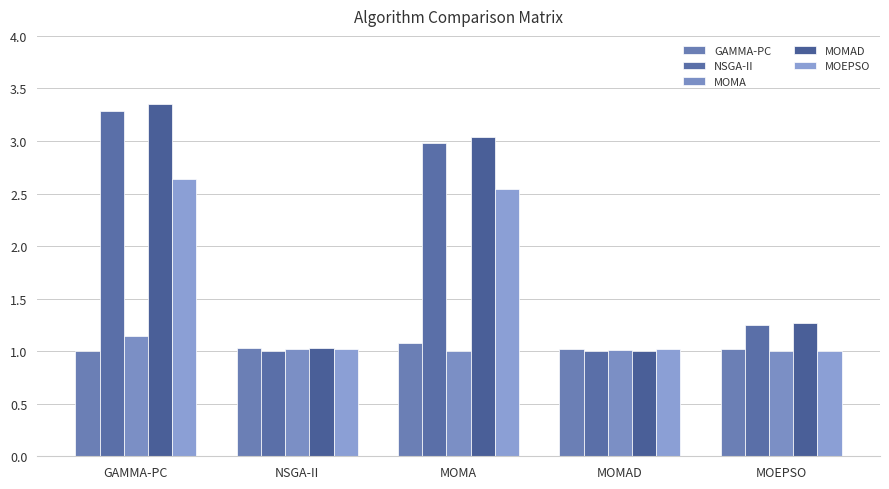

How many values in the MOMAD series exceed 1?

4